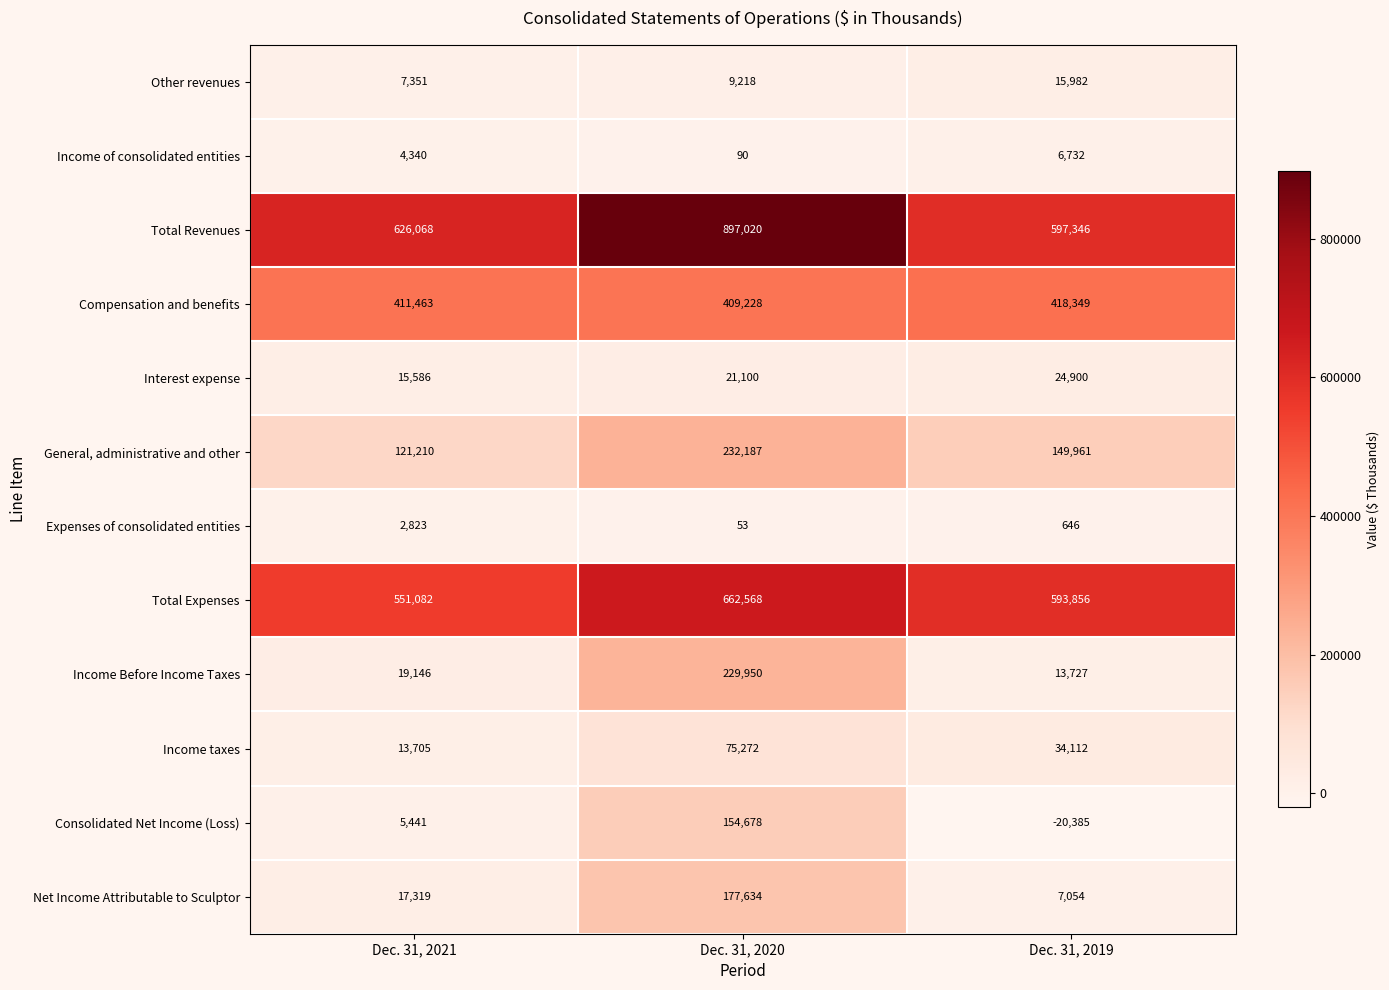

True or false: Total Expenses has a value of 662568 at Dec. 31, 2020.

True